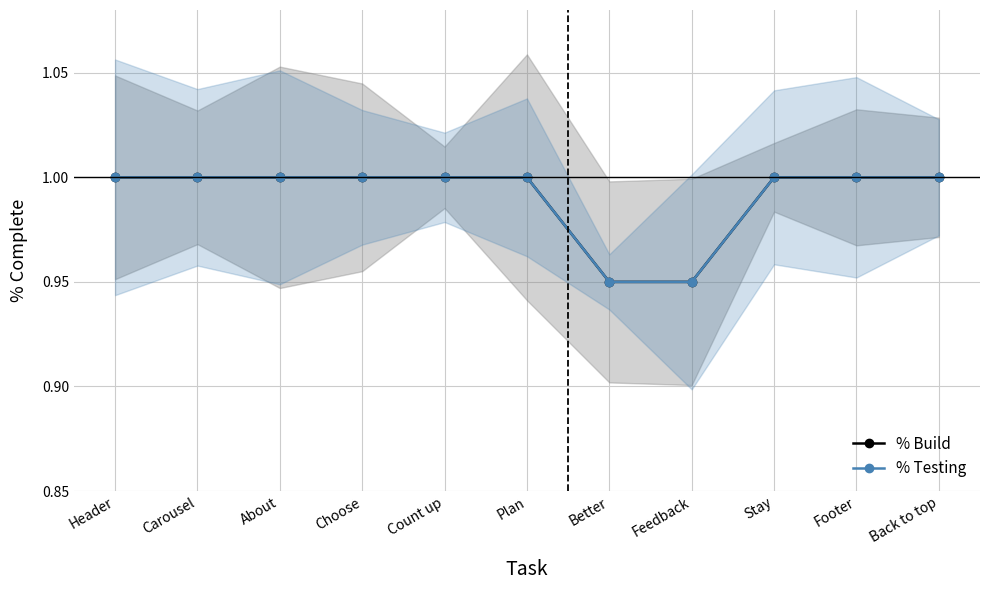

Which category has the highest value across all series?

Header